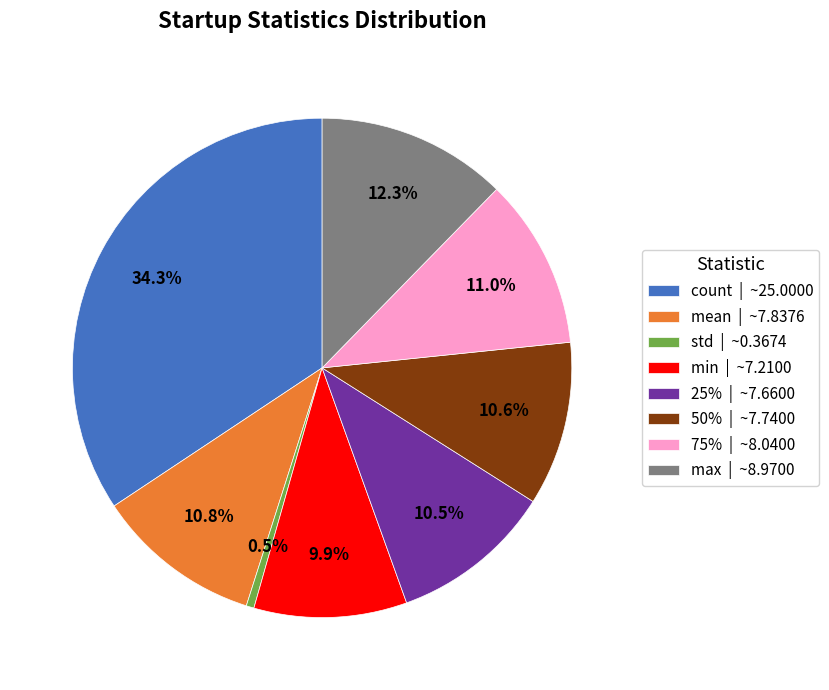

What is the total percentage of std and 25%?

11.0%